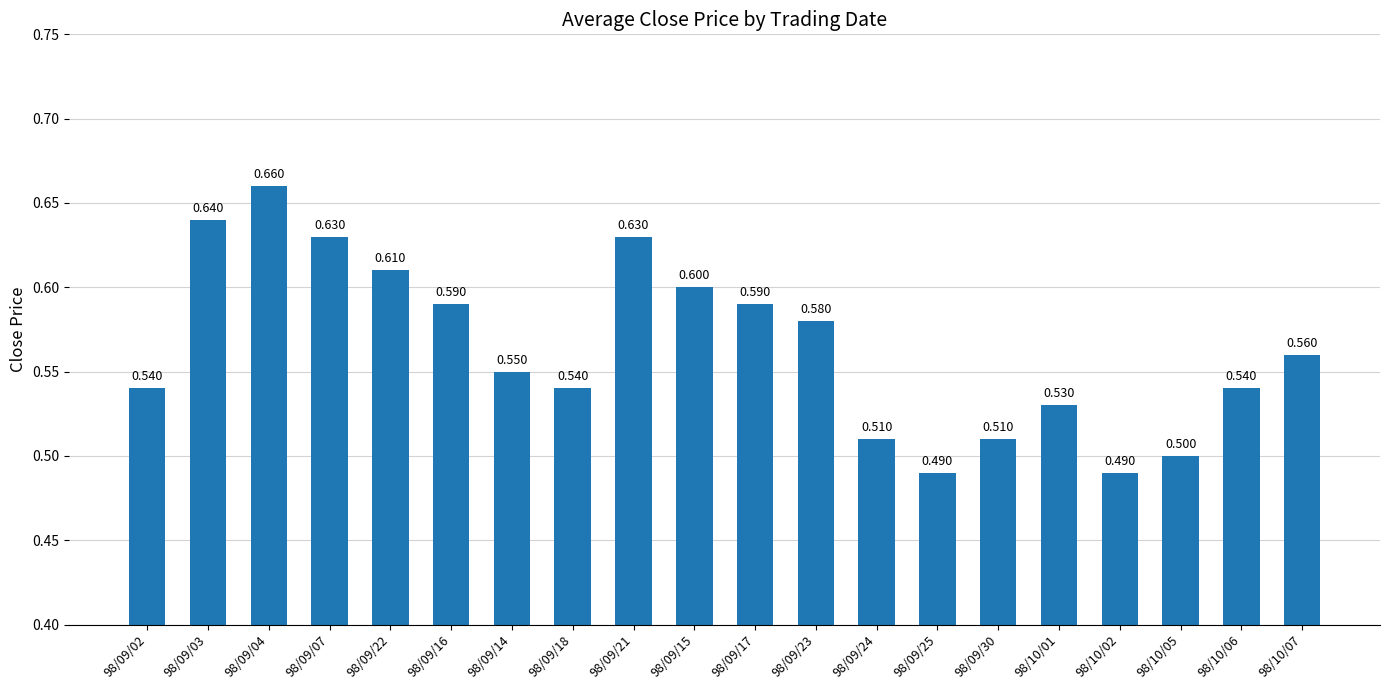

Reading left to right, what are all the values shown in this chart?

0.5	0.6	0.7	0.6	0.6	0.6	0.6	0.5	0.6	0.6	0.6	0.6	0.5	0.5	0.5	0.5	0.5	0.5	0.5	0.6